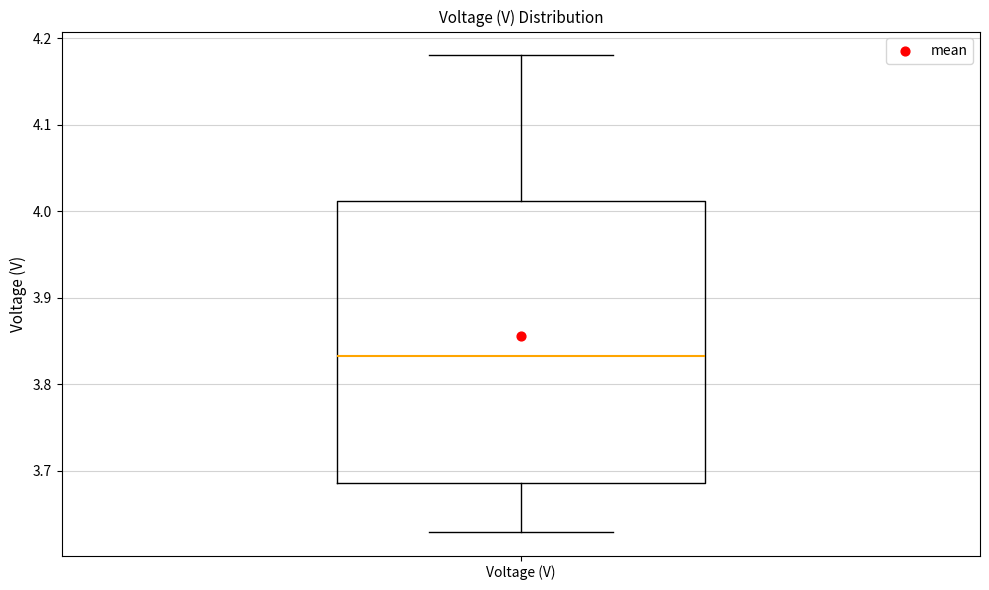

Where does the upper whisker of the box for Voltage (V) end on the y-axis? The values are not printed on the chart, so give them approximately, as read against the axis.

4.18